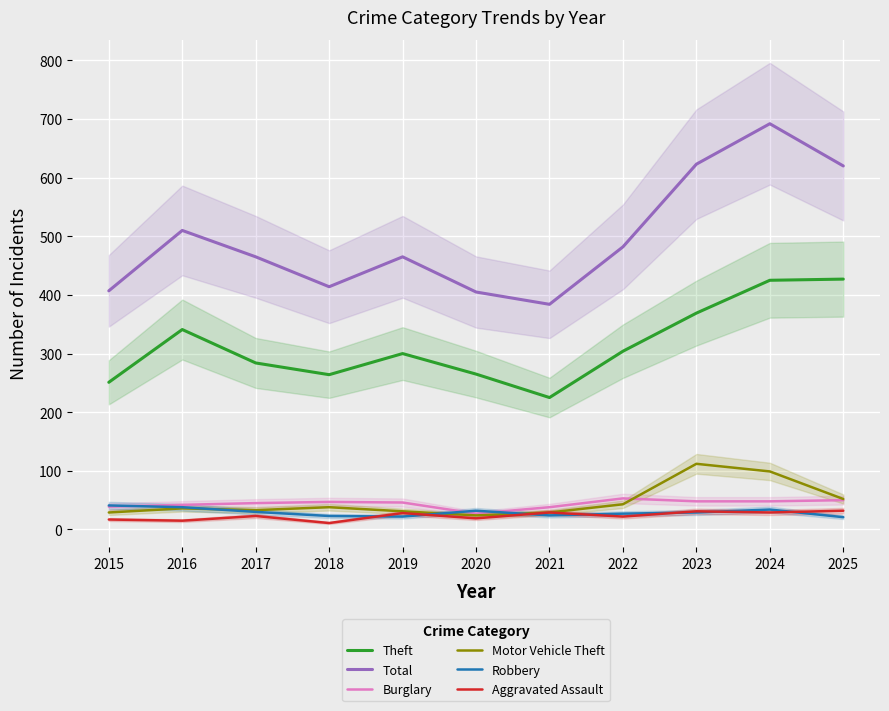

What is the total value across all series at 2021?

729